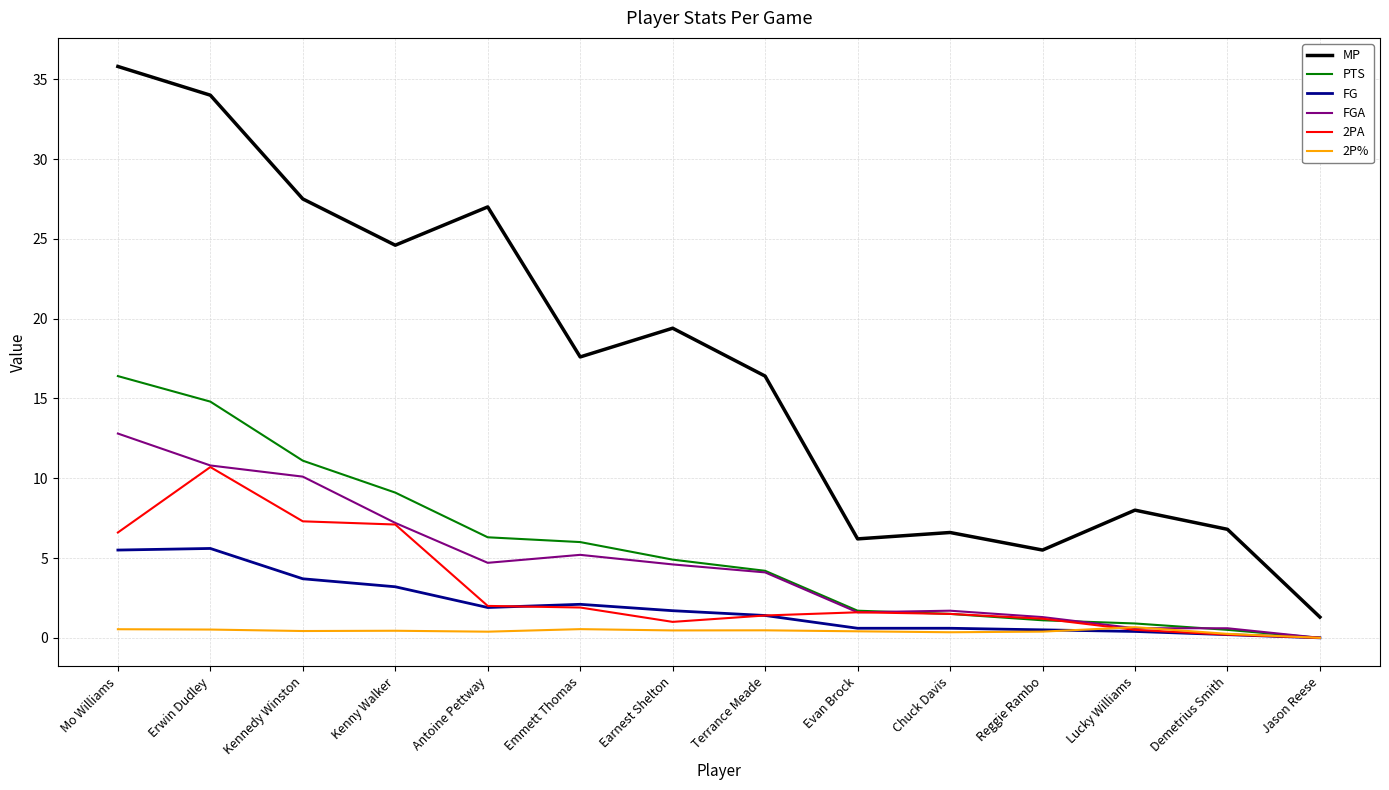

True or false: MP and PTS cross at least once.

False